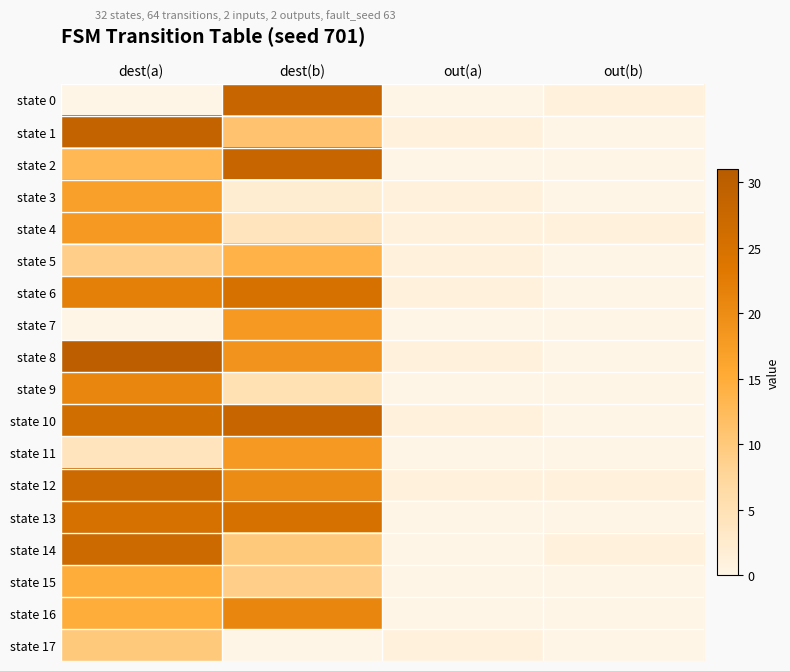

List the series in order of their peak value, lowest first.

state 17, state 5, state 15, state 3, state 4, state 7, state 11, state 9, state 16, state 6, state 13, state 12, state 14, state 0, state 2, state 10, state 1, state 8